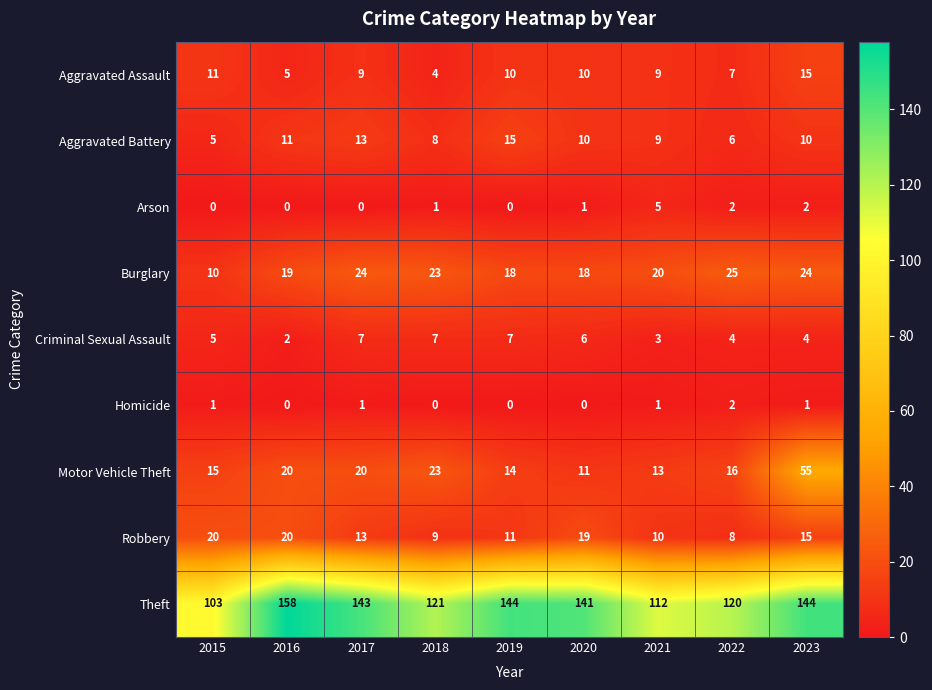

At how many categories does at least one series exceed 53?

9